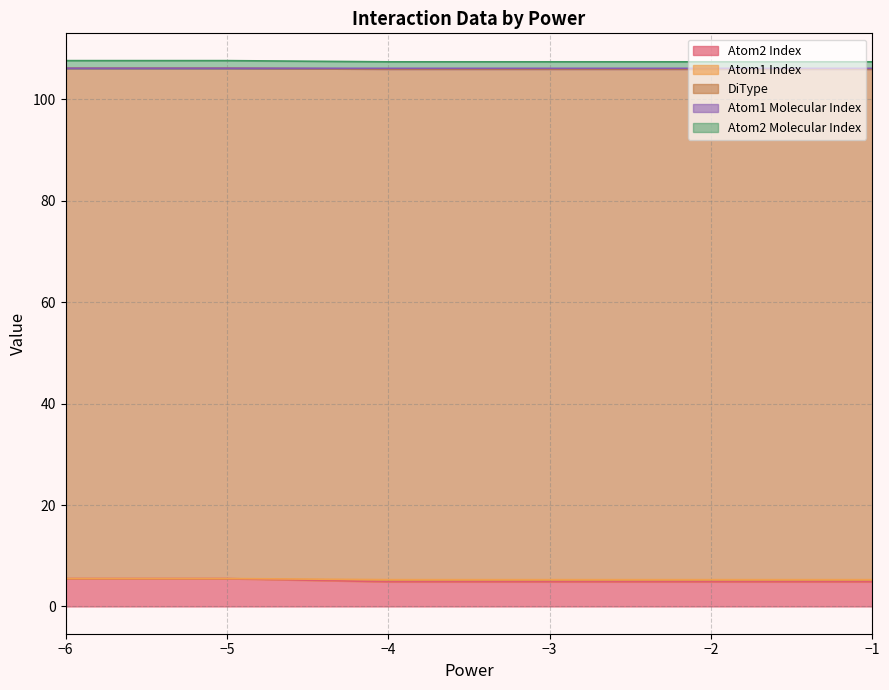

Rank the series at 34 from highest to lowest value.

DiType, Atom2 Index, Atom2 Molecular Index, Atom1 Index, Atom1 Molecular Index